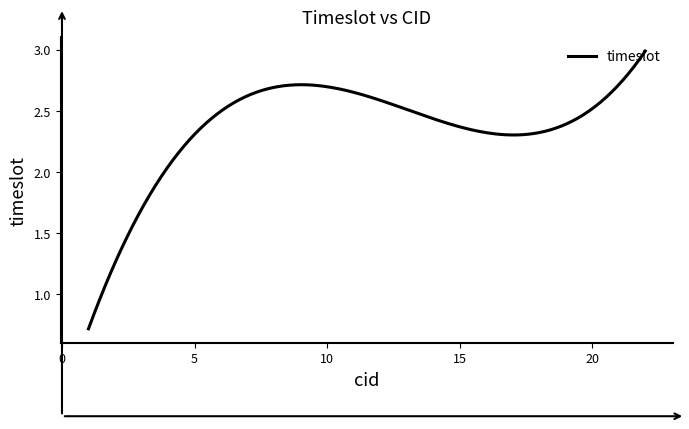

What is the smallest value displayed?

0.7